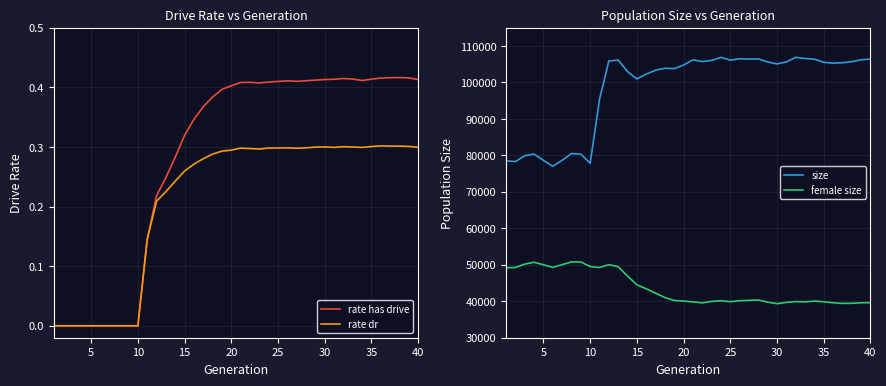

What is the sum of all rate has drive values?

11.4